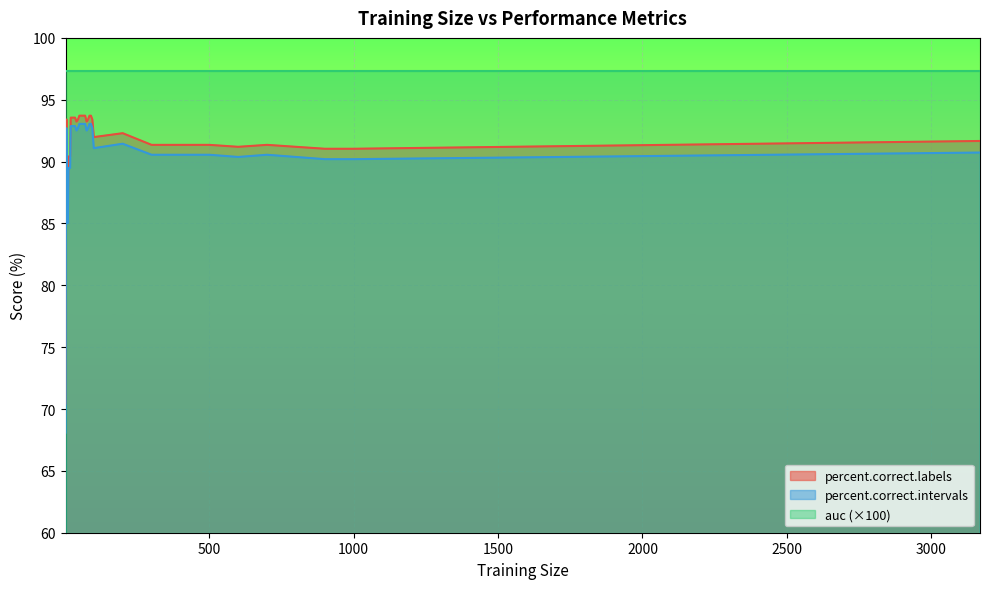

True or false: percent.correct.labels and percent.correct.intervals intersect in this chart.

False